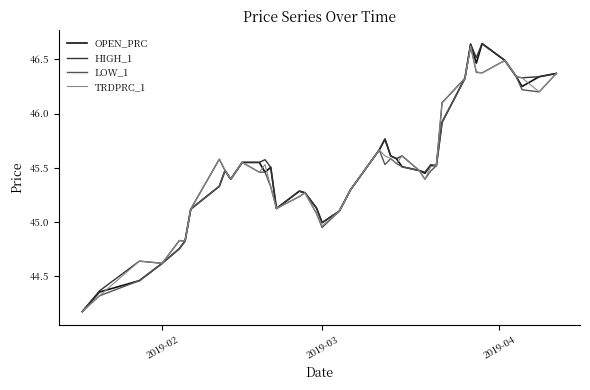

What is the lowest value of the OPEN_PRC series?

44.2